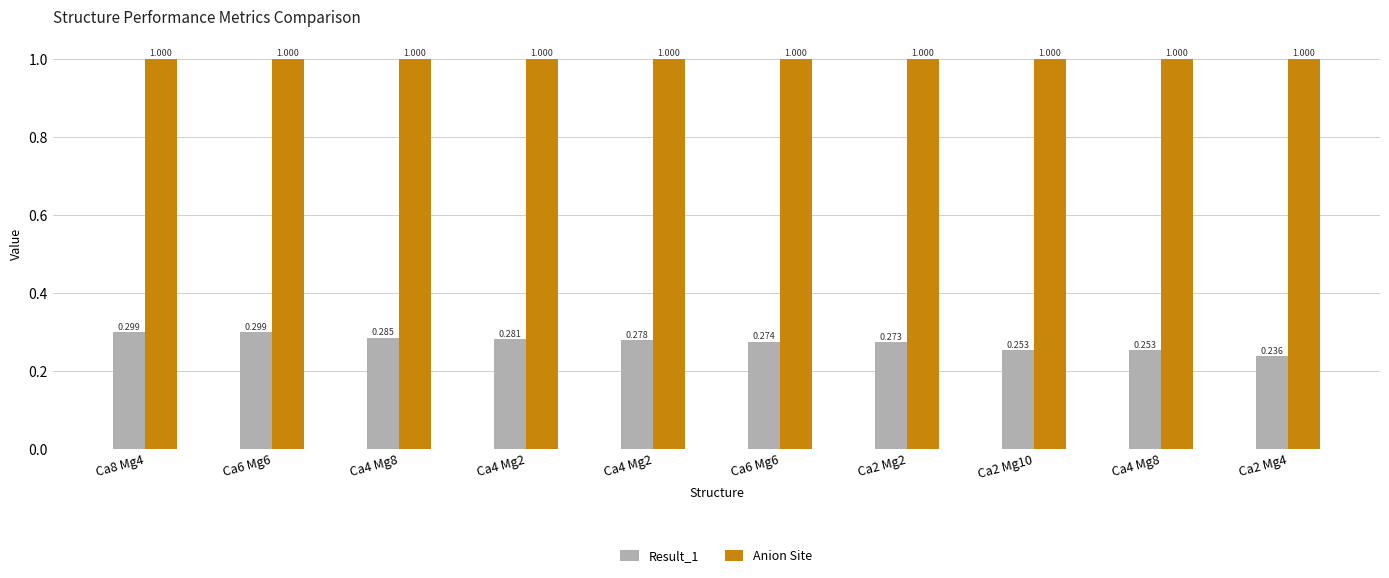

At which category does the chart reach its minimum across all series?

Ca2 Mg4